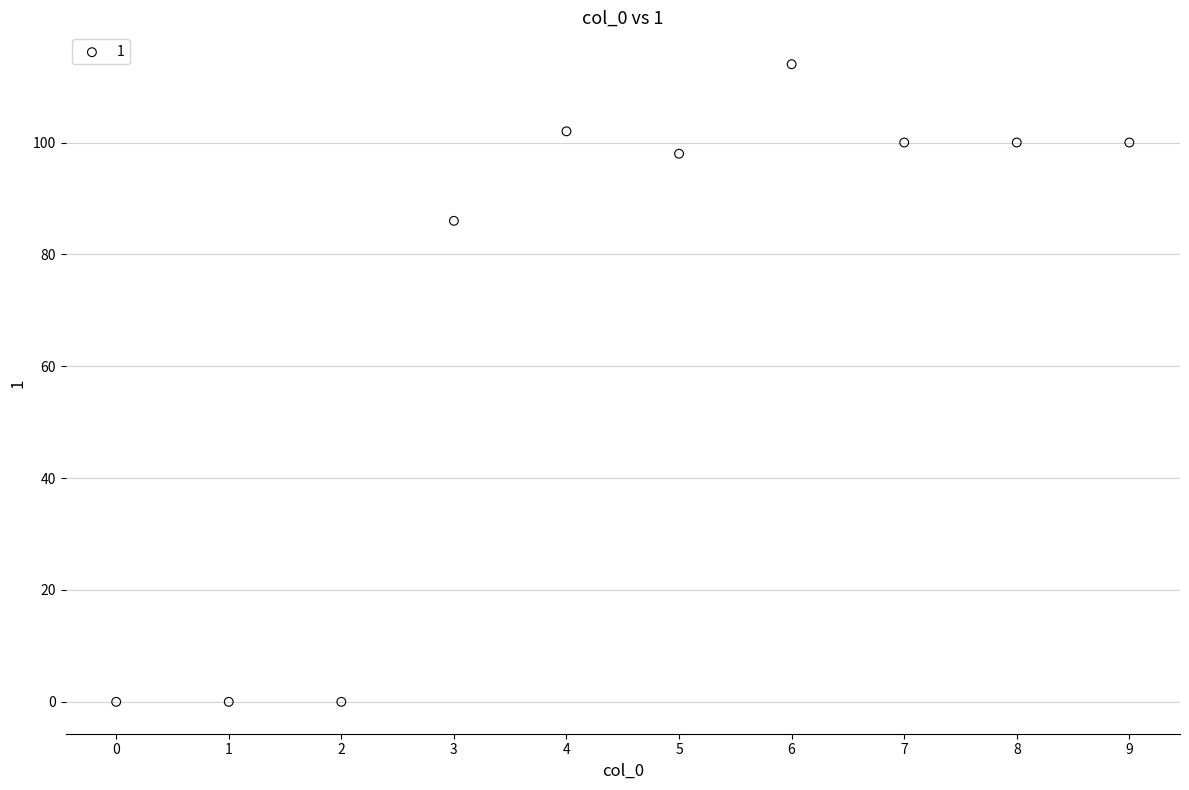

What Y value in the scatter plot is closest to 57?

86